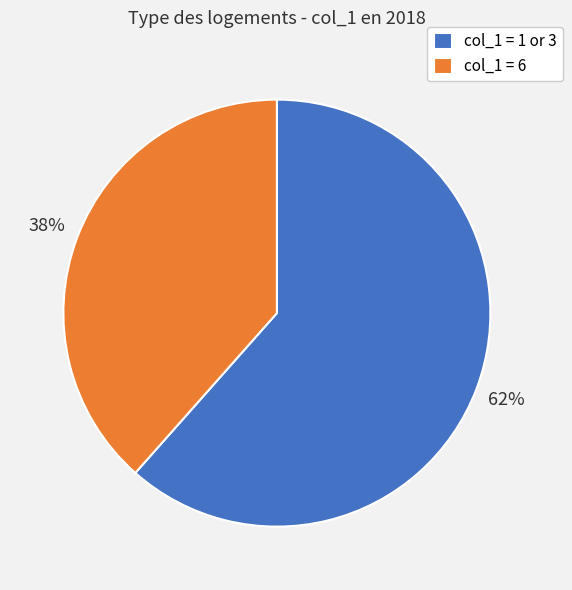

True or false: col_1 = 6 accounts for 38% of the total.

True